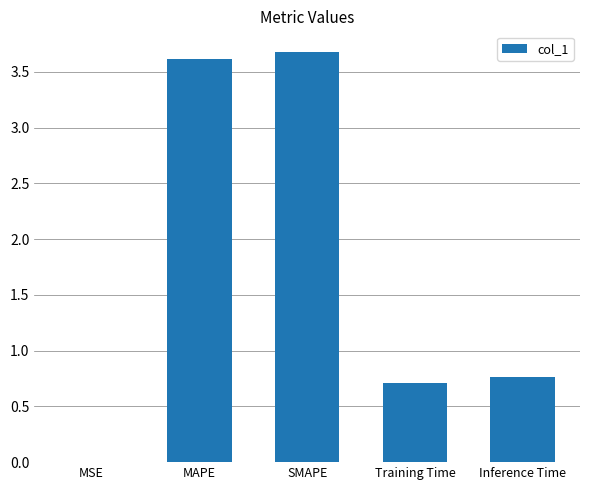

Which label corresponds to the largest value in the chart?

SMAPE